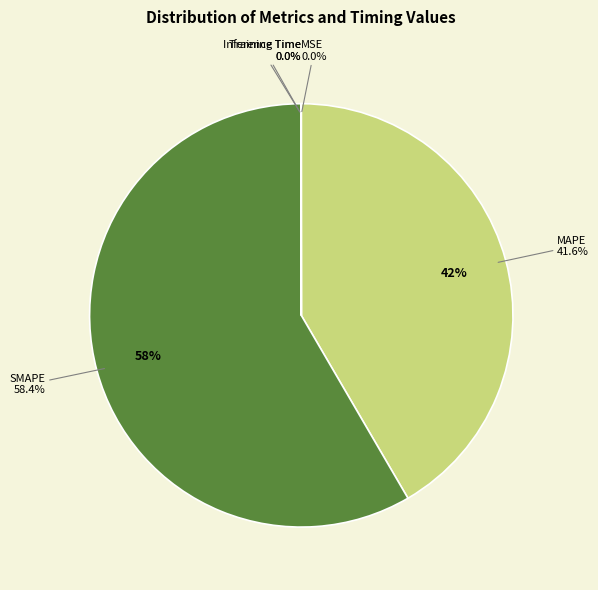

How many slices are in this pie chart?

5